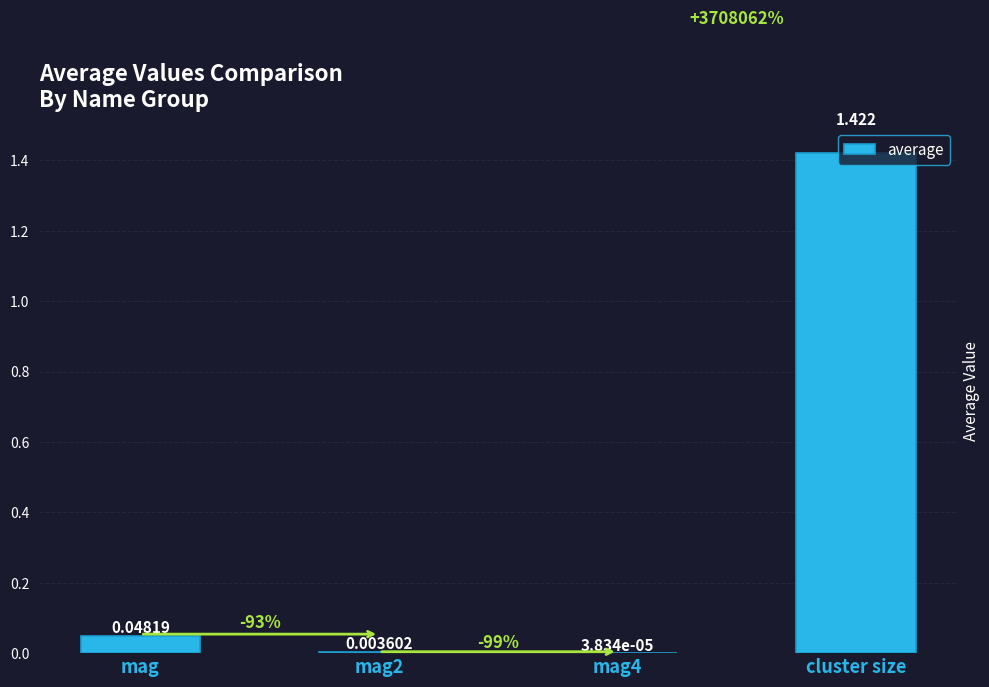

Which category has the highest value across all series?

cluster size